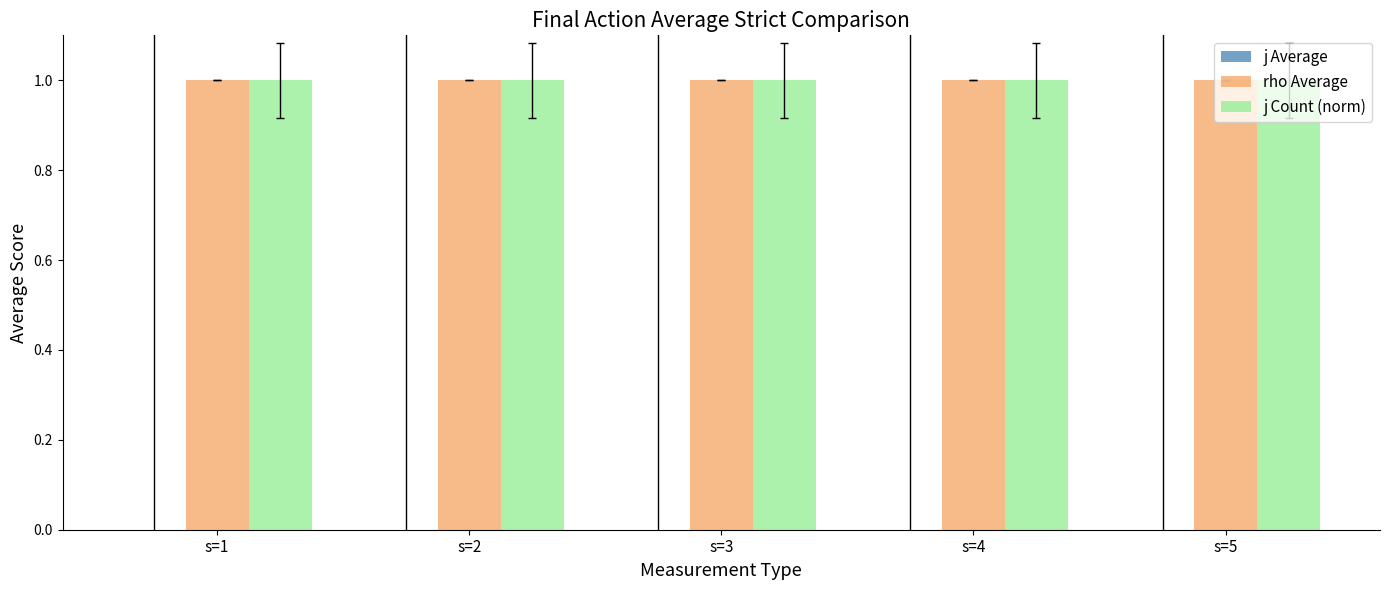

Which series changed the most between s=1 and s=5?

j Average